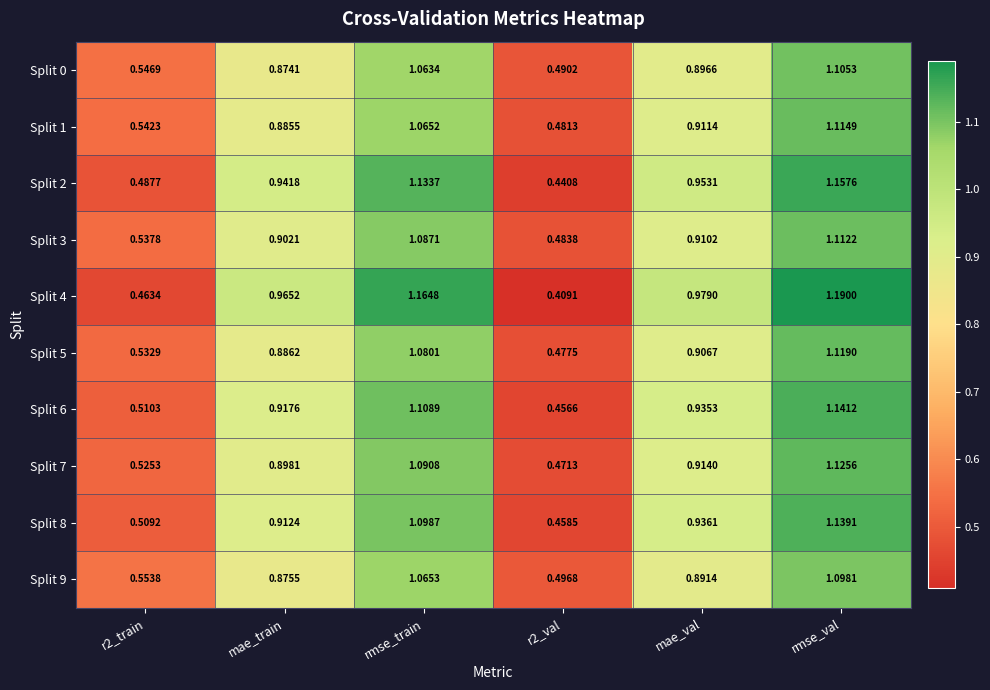

At which label does Split 5 reach its peak?

rmse_val